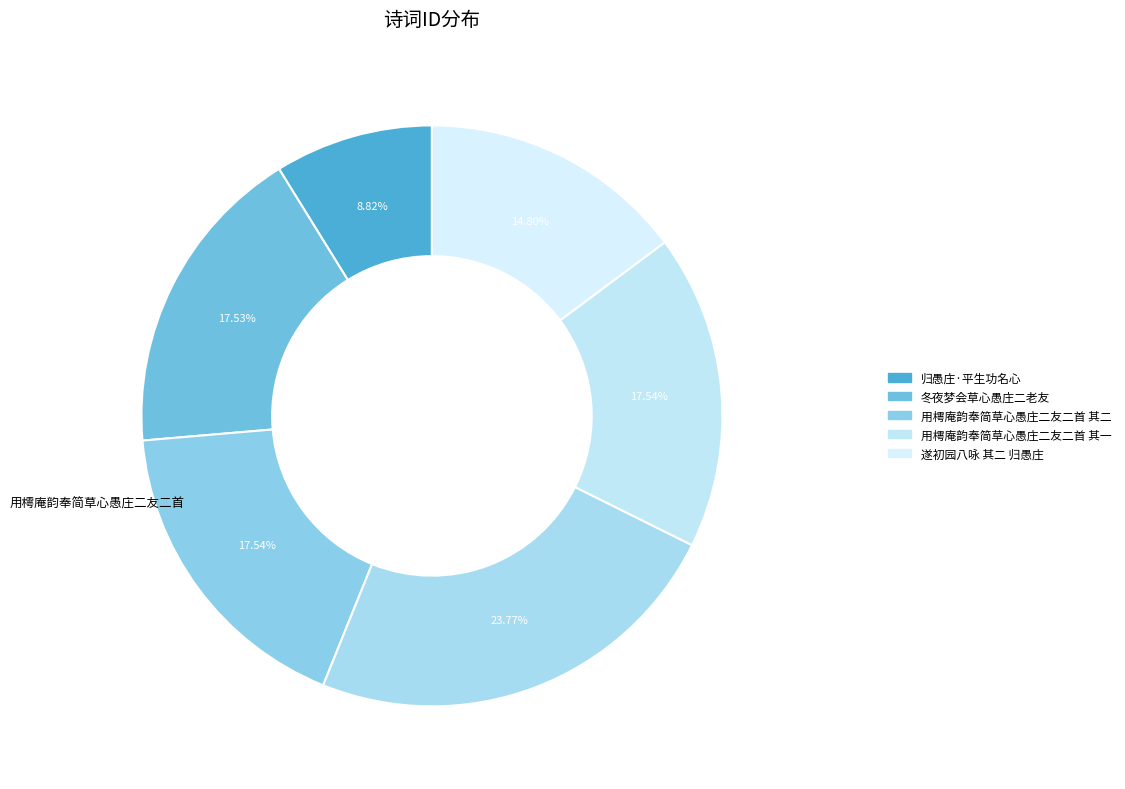

Combined, what portion of the pie is 用樗庵韵奉简草心愚庄二友二首 其一 and 遂初园八咏 其二 归愚庄?

32.3%